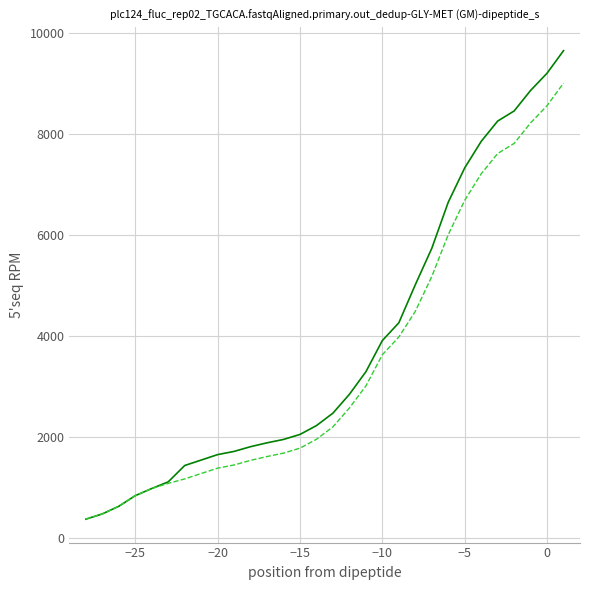

What is the maximum value shown in the chart?

9642